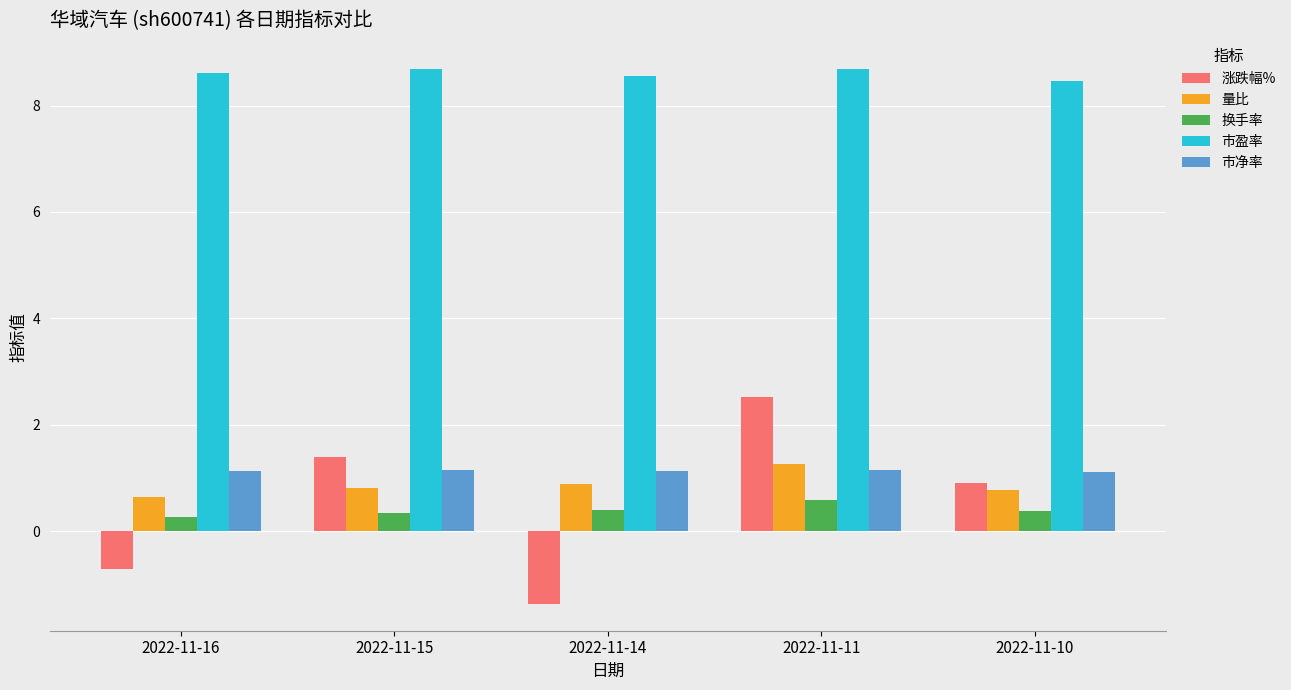

List the labels in order of 涨跌幅% value, smallest first.

2022-11-14, 2022-11-16, 2022-11-10, 2022-11-15, 2022-11-11